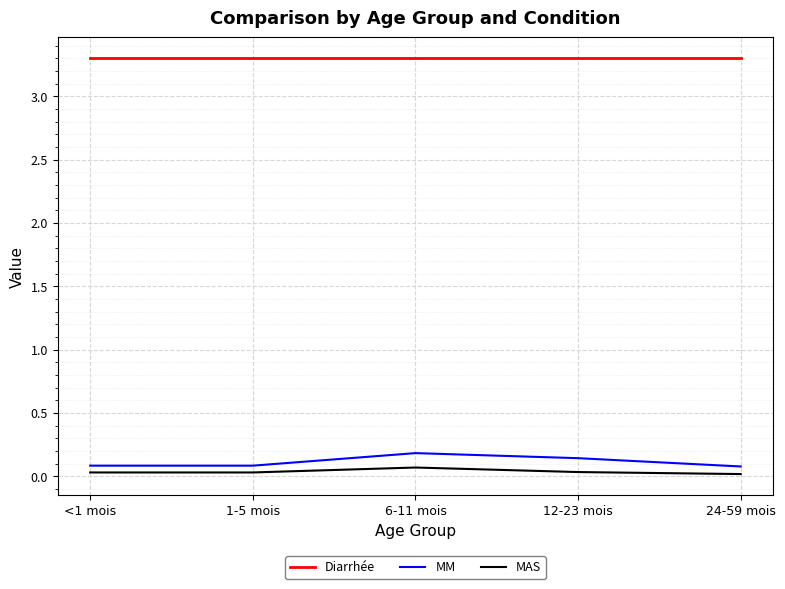

True or false: MM and Diarrhée intersect in this chart.

False